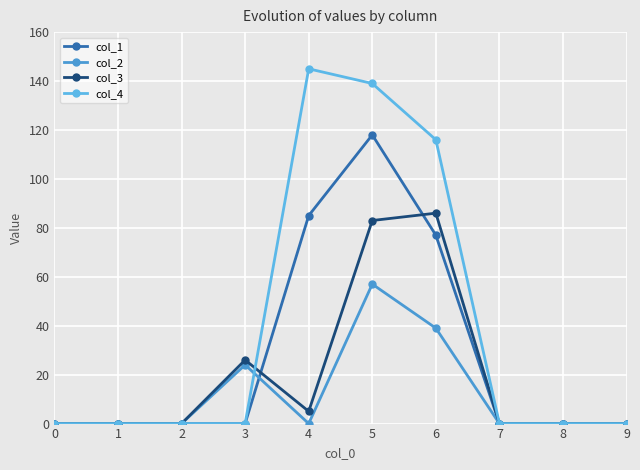

List the series in order of their overall mean, highest first.

col_4, col_1, col_3, col_2